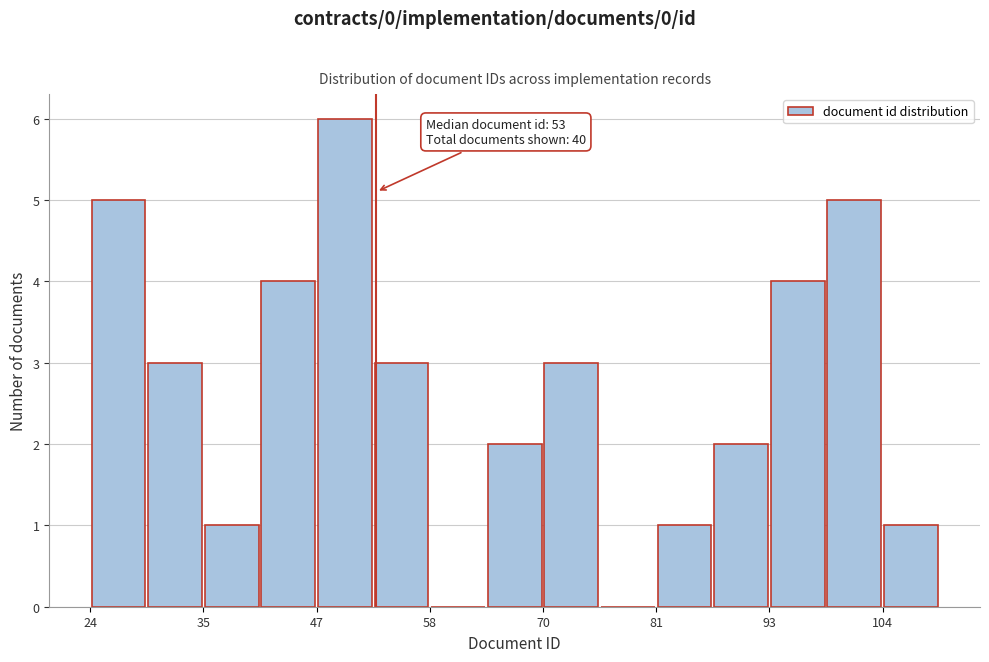

Around what value on the x-axis is the tallest bar? Give the approximate position of its centre, as read against the axis.

50